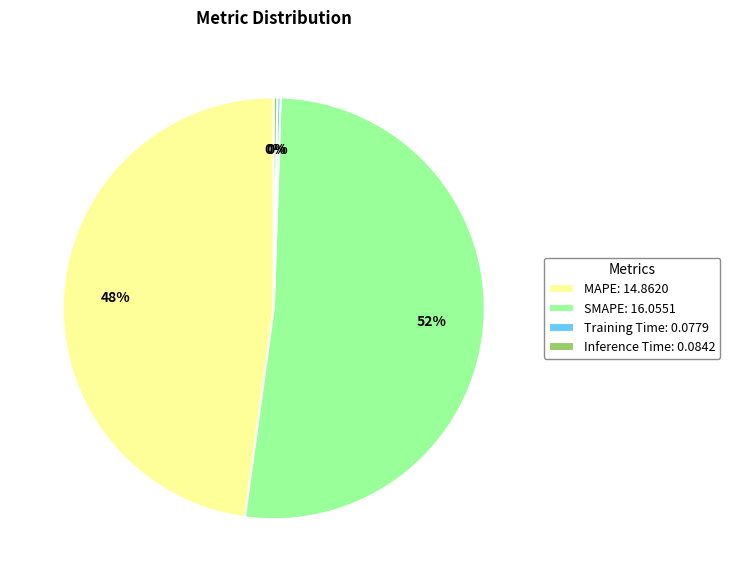

Is it true that SMAPE: 16.0551 is 52% of the pie?

True